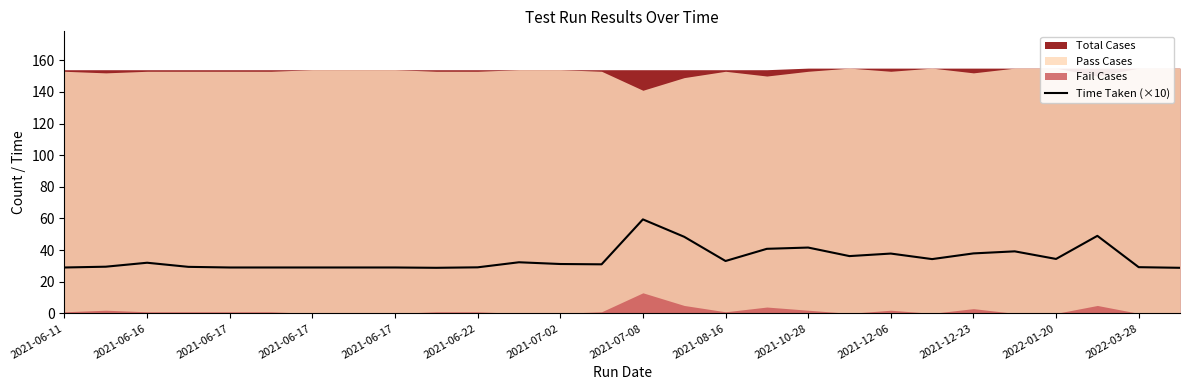

What is the ratio of the value at 14 to the value at 15?

1.2